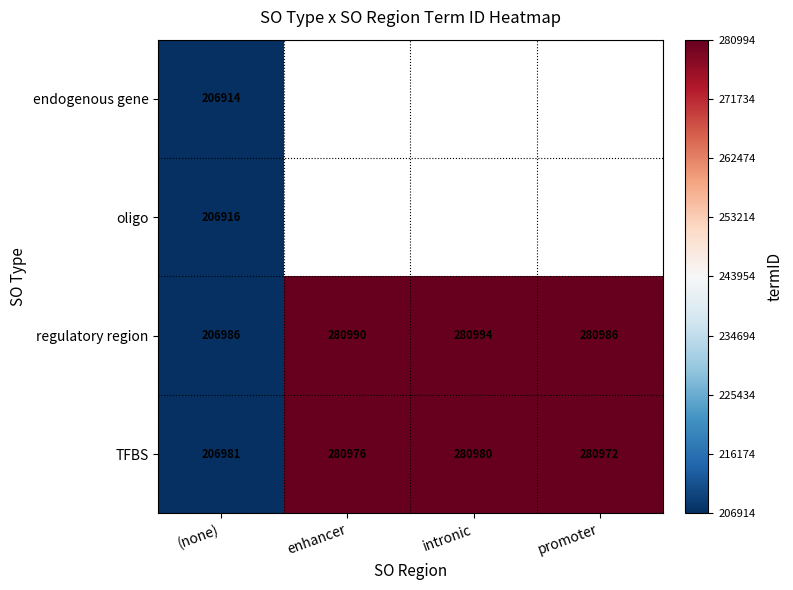

What is the smallest value displayed?

206914.0